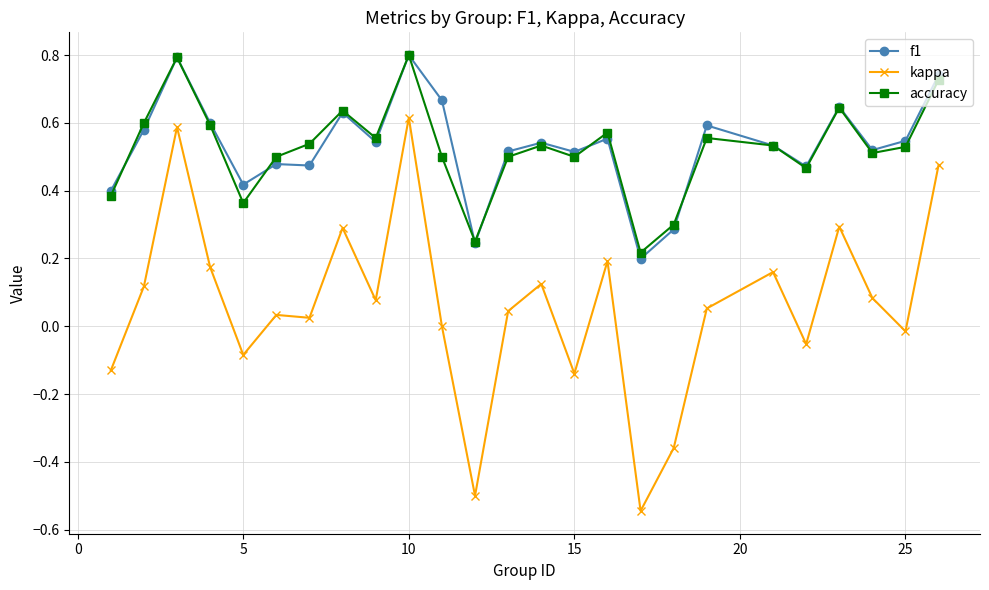

What is the sum of all accuracy values?

13.1